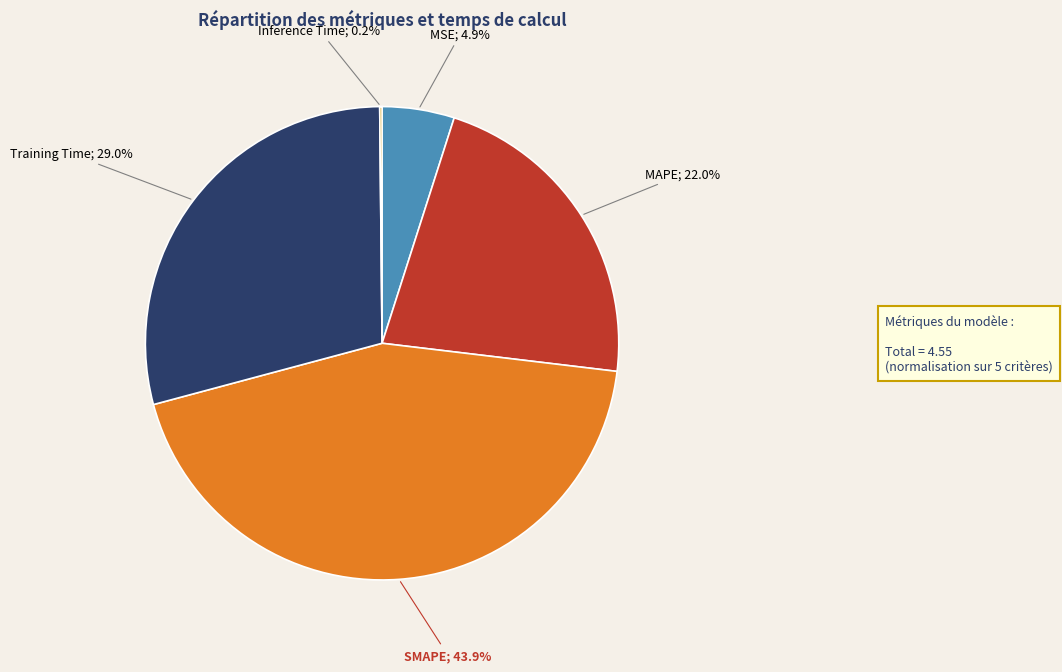

Is there any slice that represents more than half of the pie?

No